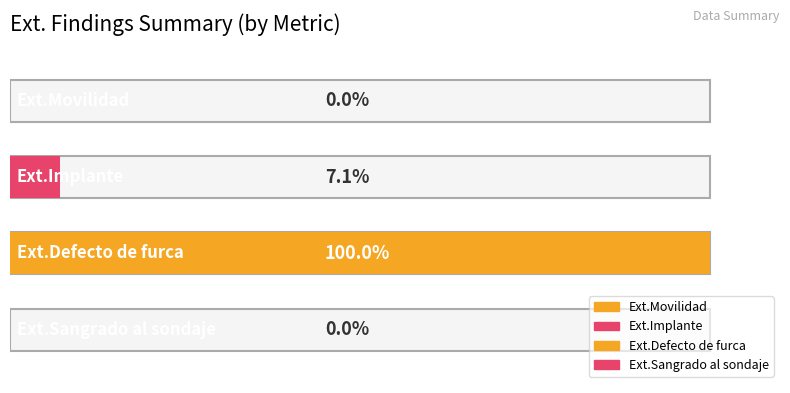

Is the value of Ext.Movilidad at 22 greater than the value of Ext.Defecto de furca at 27?

No